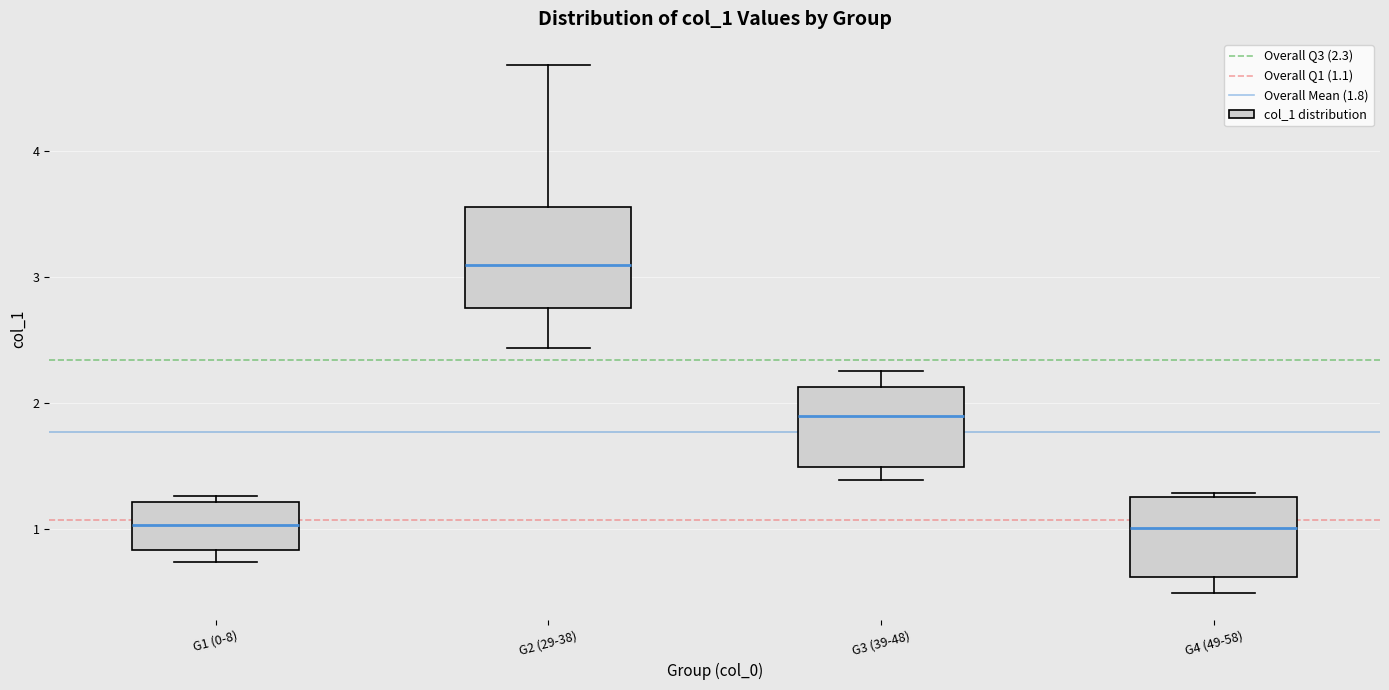

Where is the upper edge of the box for G3 (39-48) on the y-axis? The values are not printed on the chart, so give them approximately, as read against the axis.

2.1